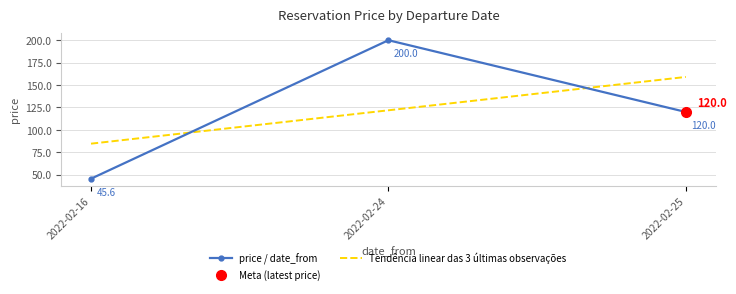

Between 2022-02-16 and 2022-02-25, which series saw the biggest shift?

Tendência linear das 3 últimas observações